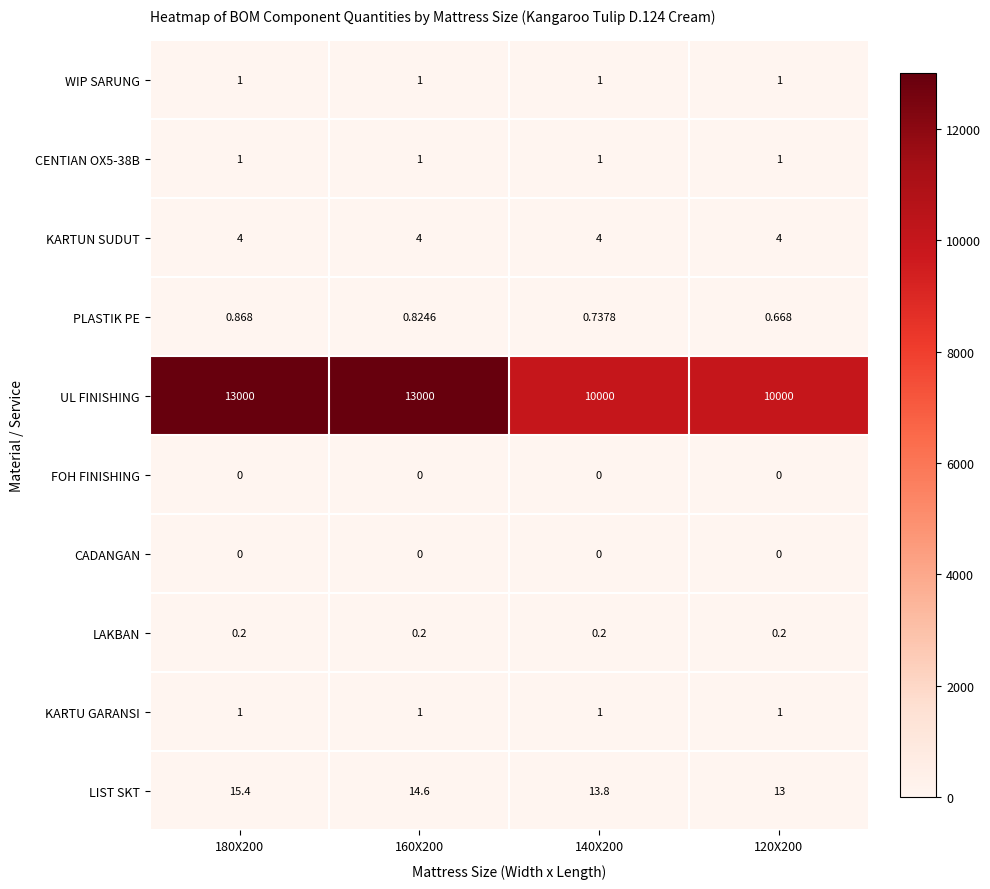

Which series has the largest total across all categories?

UL FINISHING